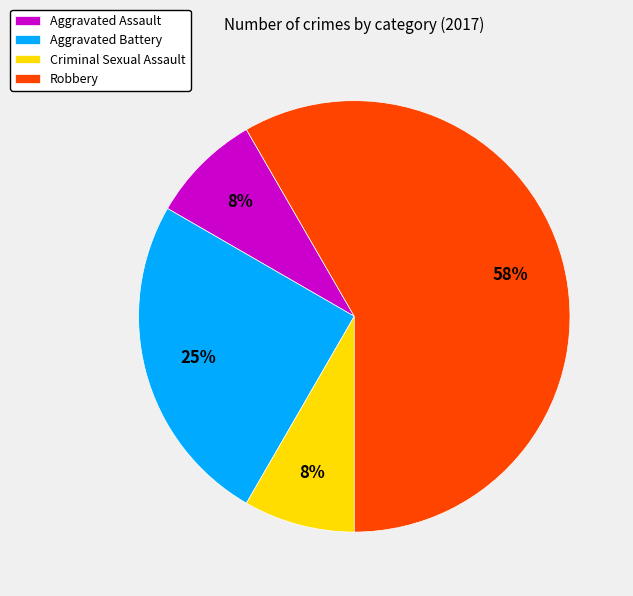

Is it true that Aggravated Assault is 8% of the pie?

True